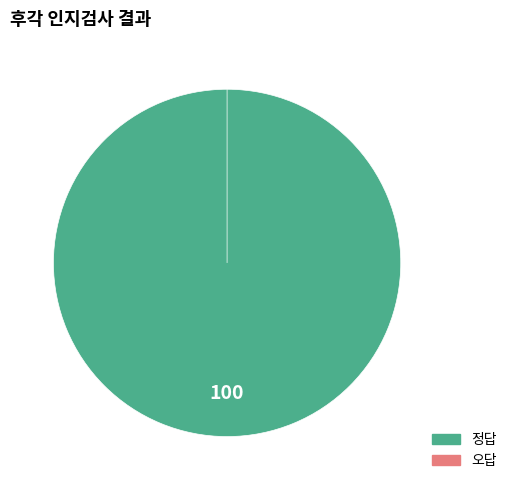

Rank the categories by value from lowest to highest.

오답, 정답